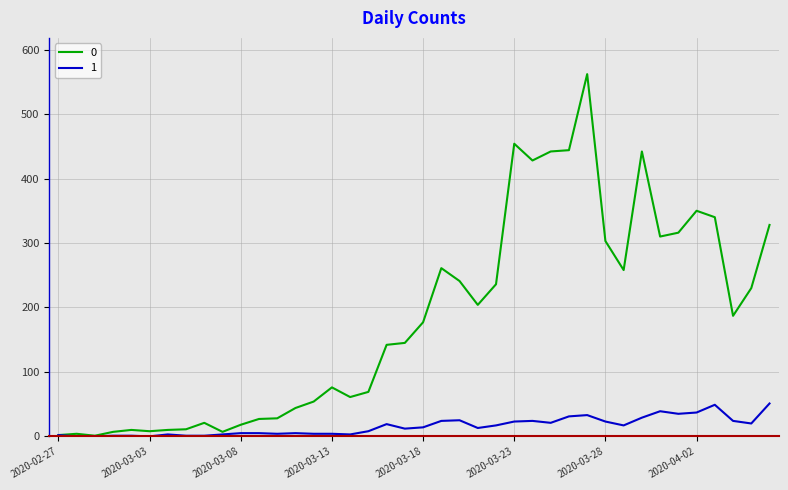

List the series in order of their overall mean, highest first.

0, 1